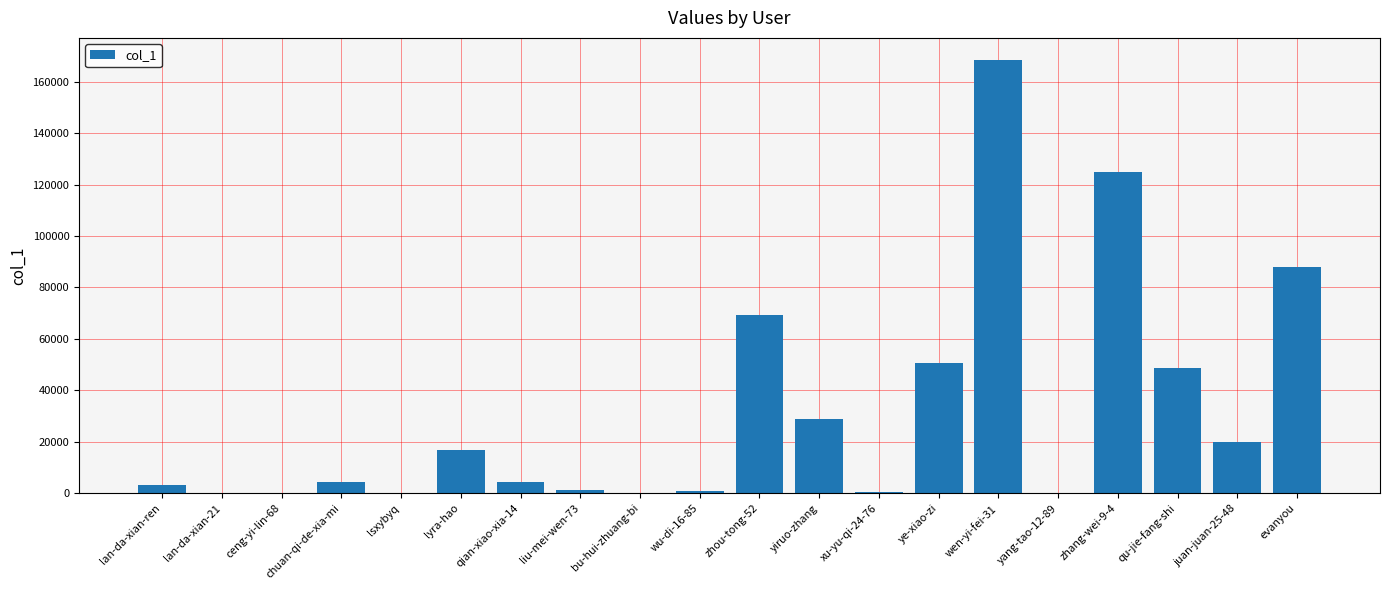

What is the maximum value shown in the chart?

168604